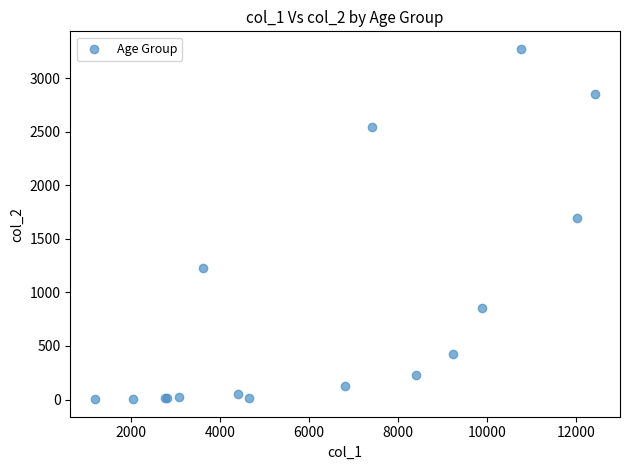

What Y value in the scatter plot is closest to 1638?

1690